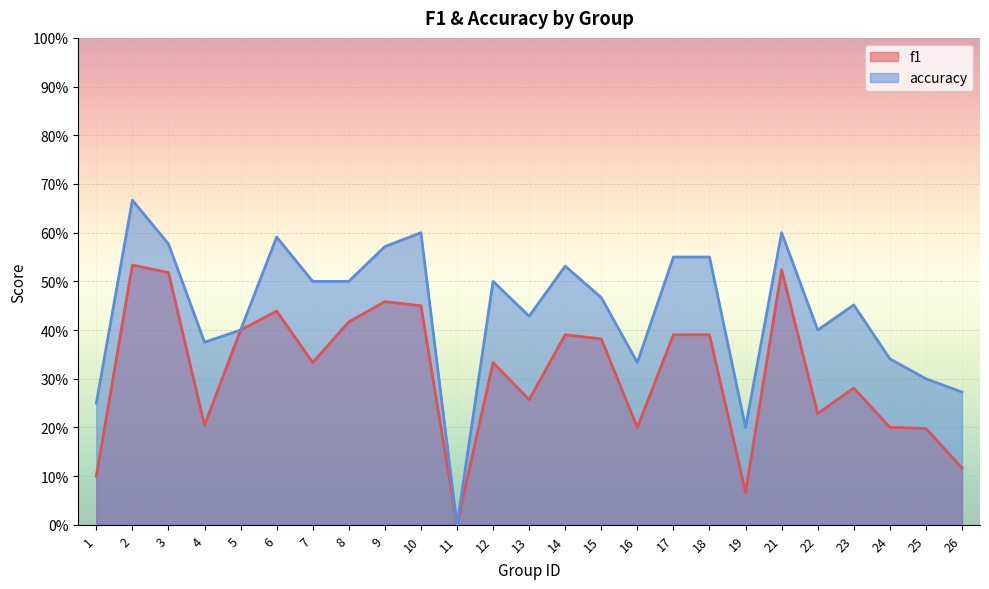

Reading left to right, list all the values displayed in this chart.

f1: 0.1	0.5	0.5	0.2	0.4	0.4	0.3	0.4	0.5	0.5	0.0	0.3	0.3	0.4	0.4	0.2	0.4	0.4	0.1	0.5	0.2	0.3	0.2	0.2	0.1
accuracy: 0.2	0.7	0.6	0.4	0.4	0.6	0.5	0.5	0.6	0.6	0.0	0.5	0.4	0.5	0.5	0.3	0.6	0.6	0.2	0.6	0.4	0.5	0.3	0.3	0.3